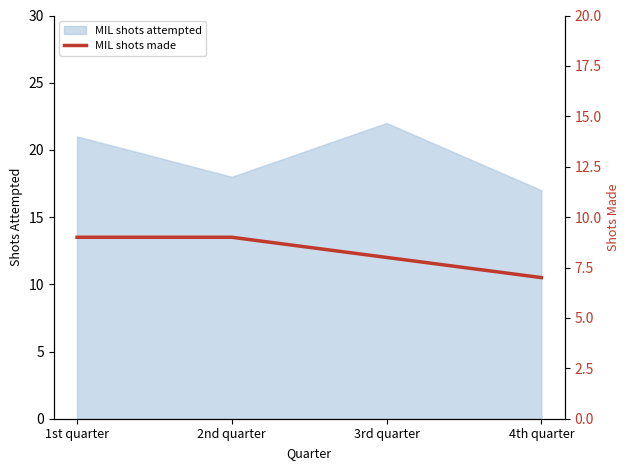

Approximately how many times larger is the value at 4th quarter compared to 3rd quarter?

0.9